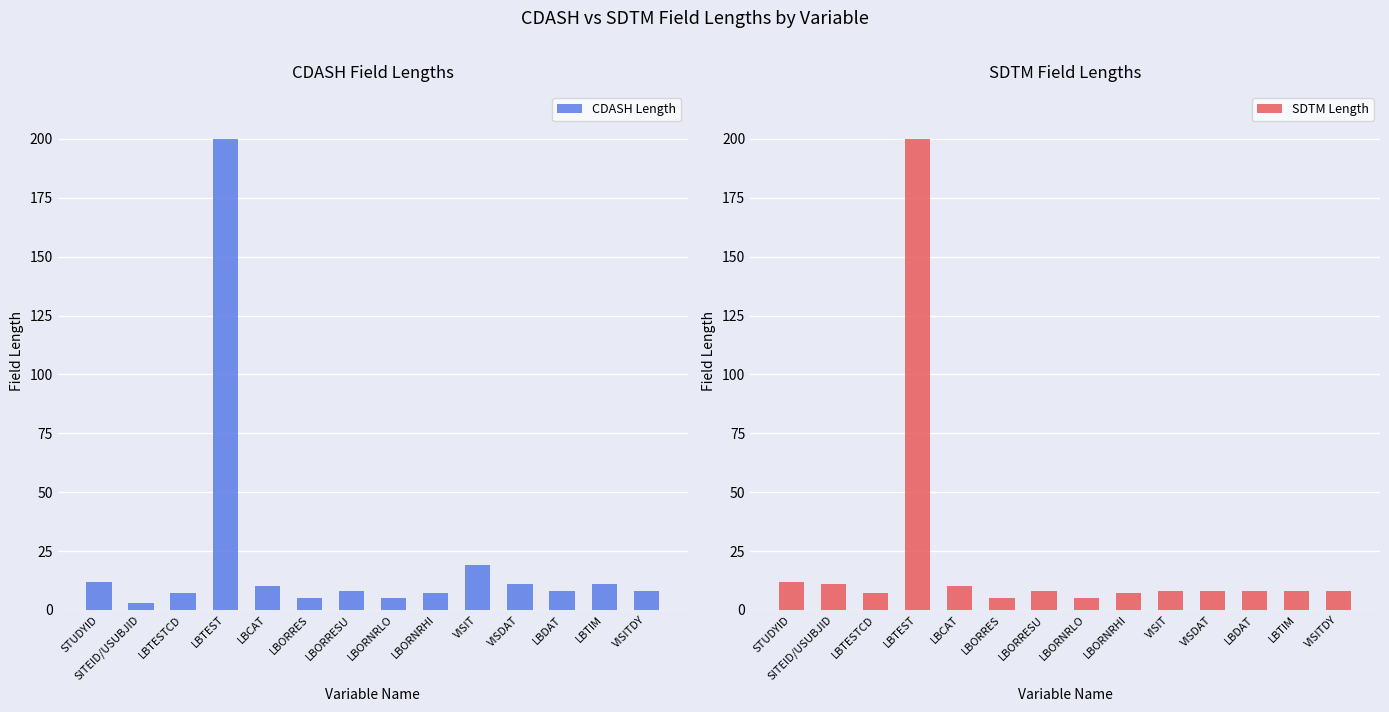

List the series in order of their peak value, lowest first.

CDASH Length, SDTM Length